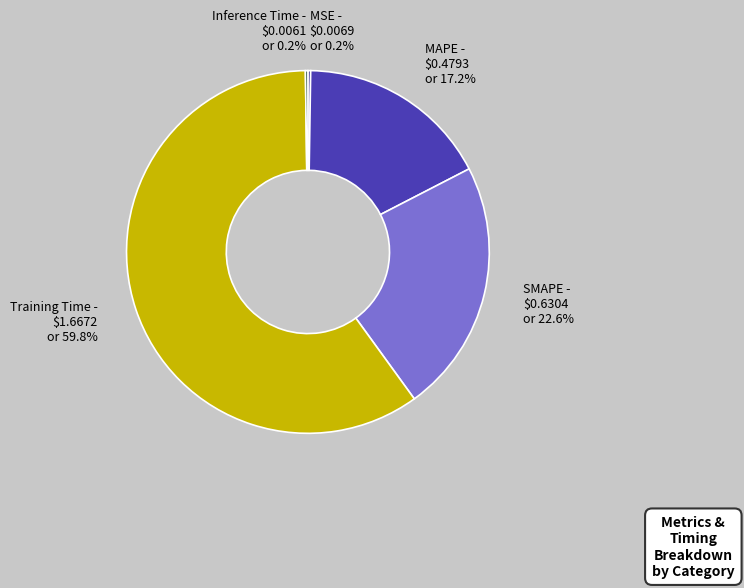

Combined, do SMAPE and MAPE account for over 50%?

No